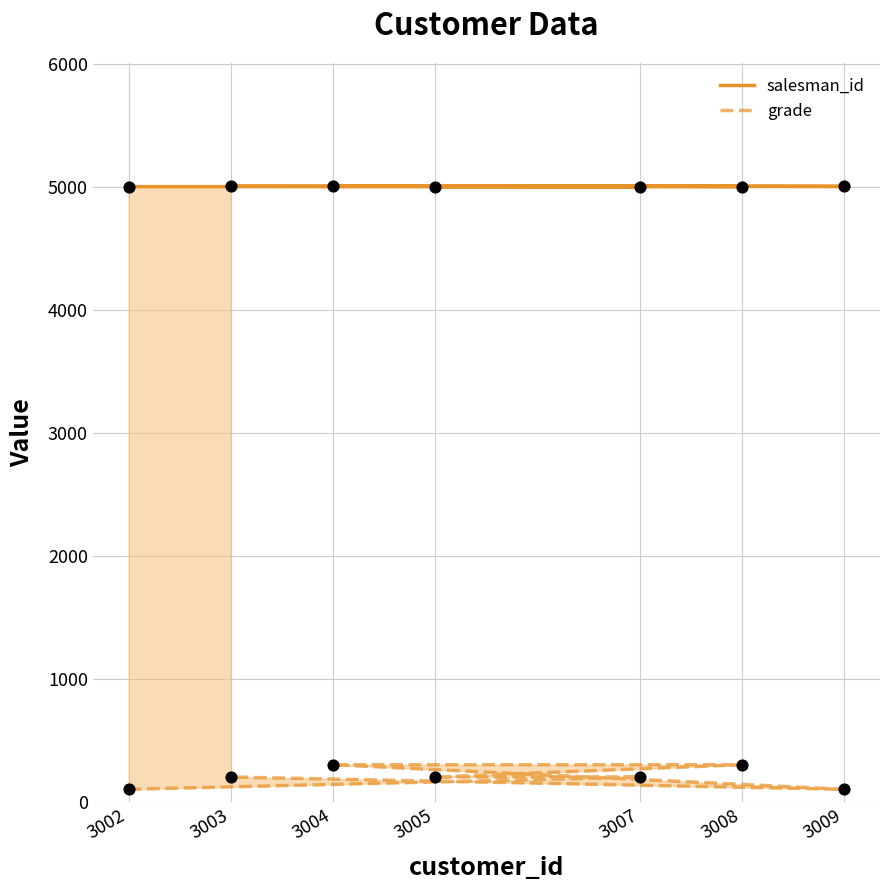

What is the total value across all series at 3002?

5101